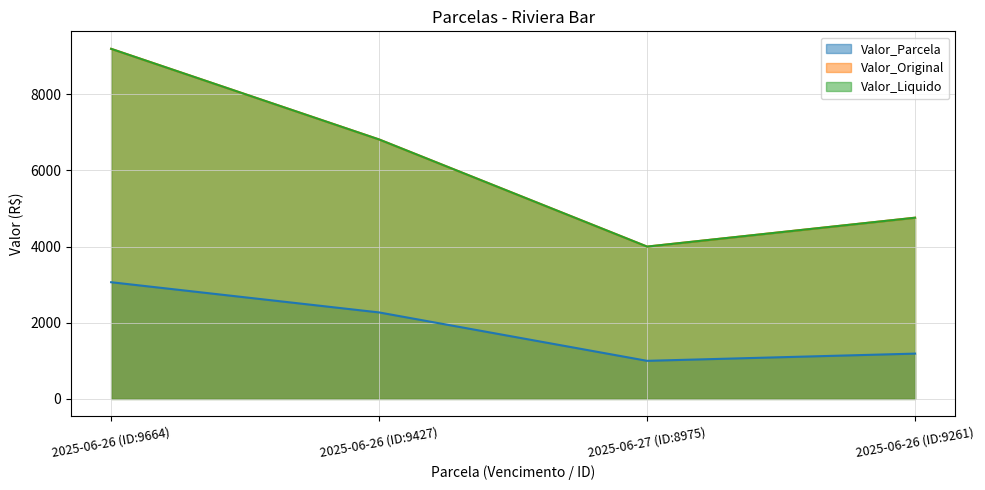

What are all the series names shown in the legend?

Valor_Parcela, Valor_Original, Valor_Liquido